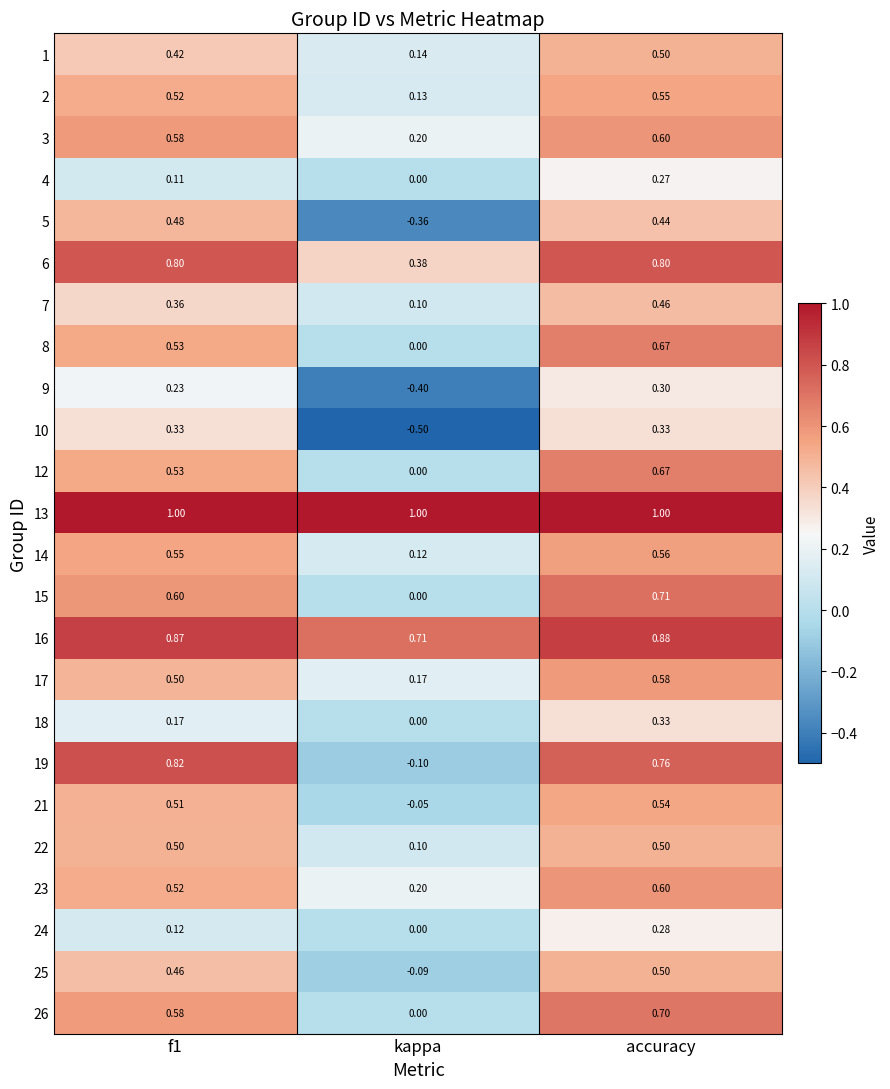

At which category is the sum across all series the highest?

accuracy